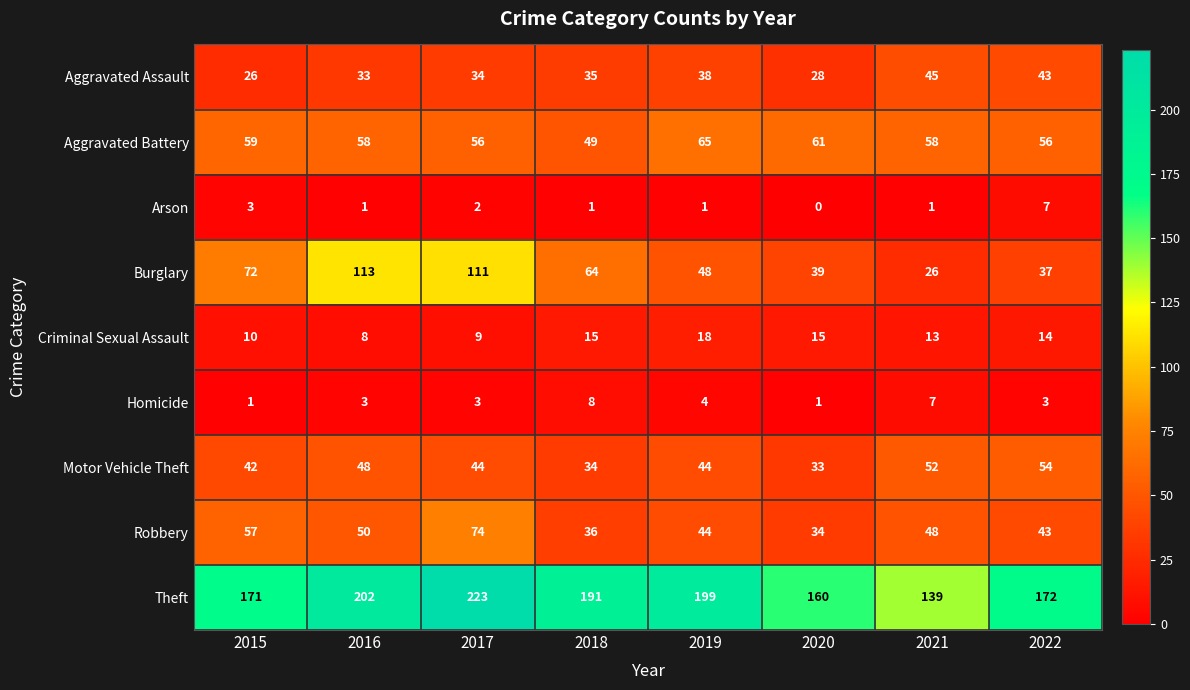

Is the value of Arson at 2021 greater than the value of Homicide at 2021?

No